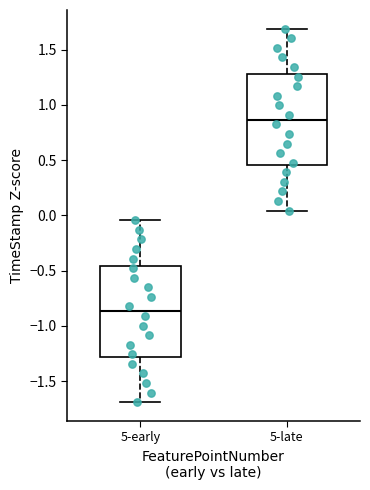

Where is the lower edge of the box for 5-early on the y-axis? The values are not printed on the chart, so give them approximately, as read against the axis.

-1.30